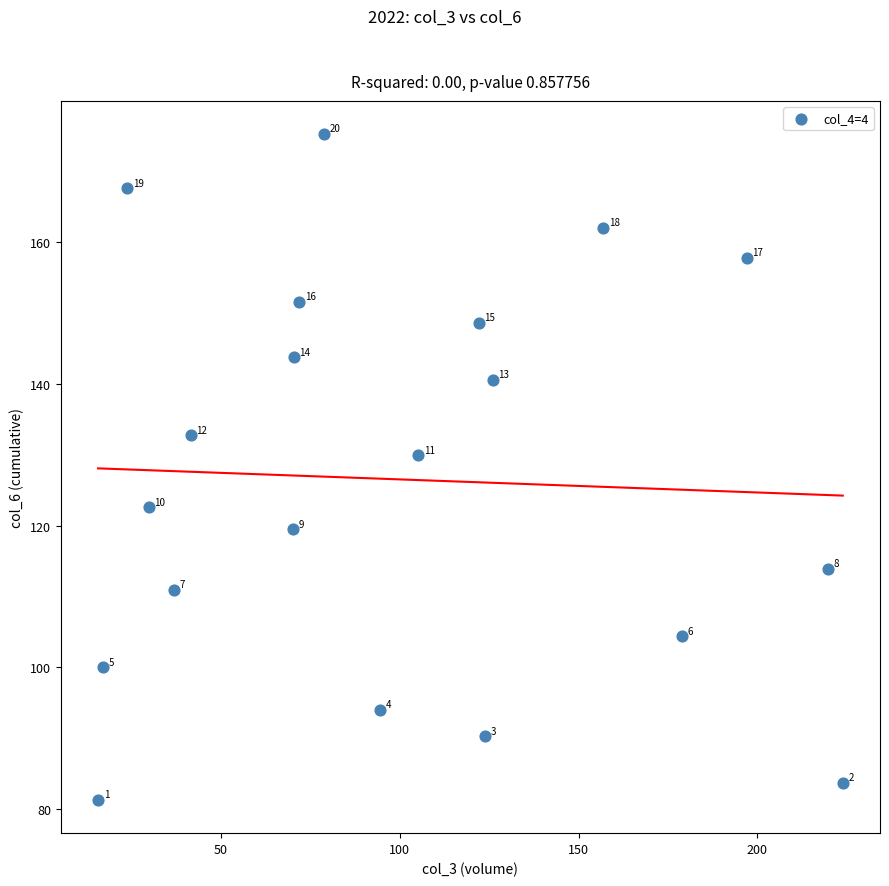

What is the range of Y values (max minus min)?

94.0